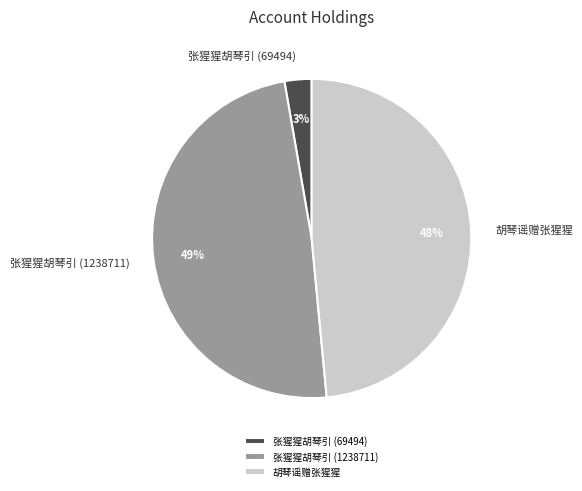

Does 张猩猩胡琴引 (69494) represent more than half of the total?

No